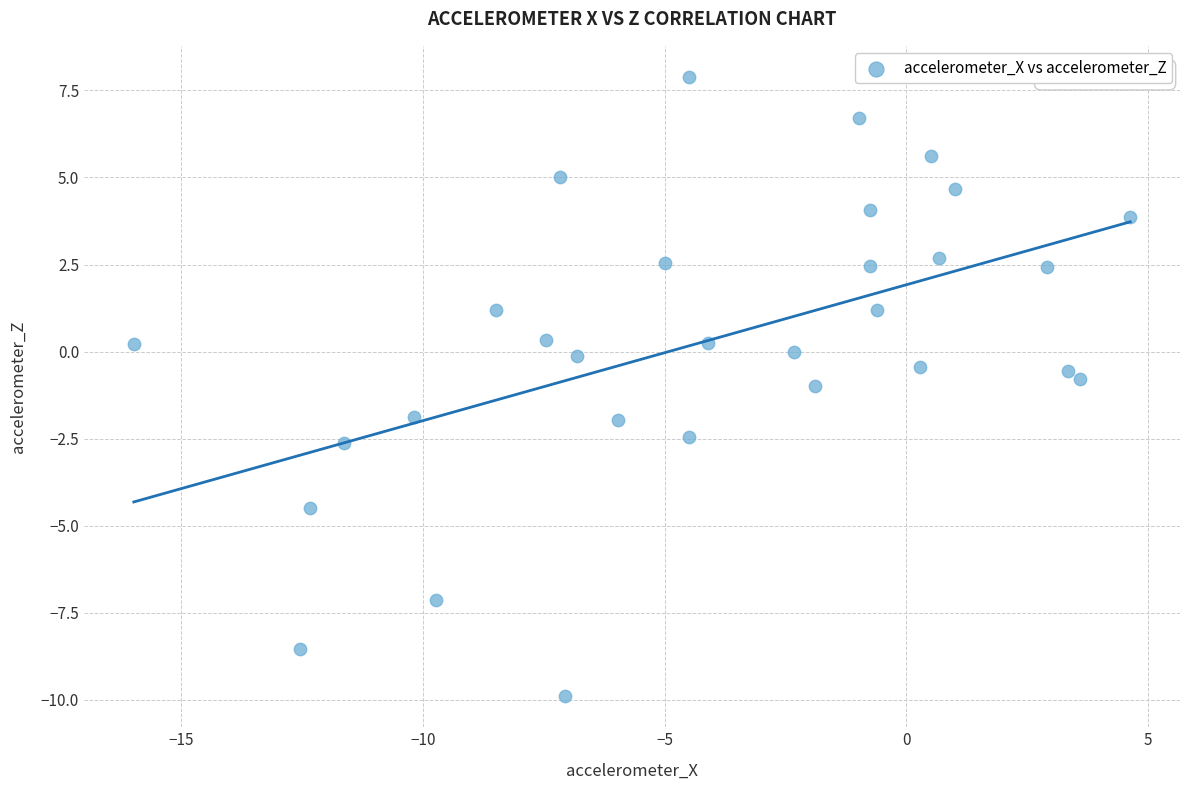

What is the range of Y values (max minus min)?

17.8